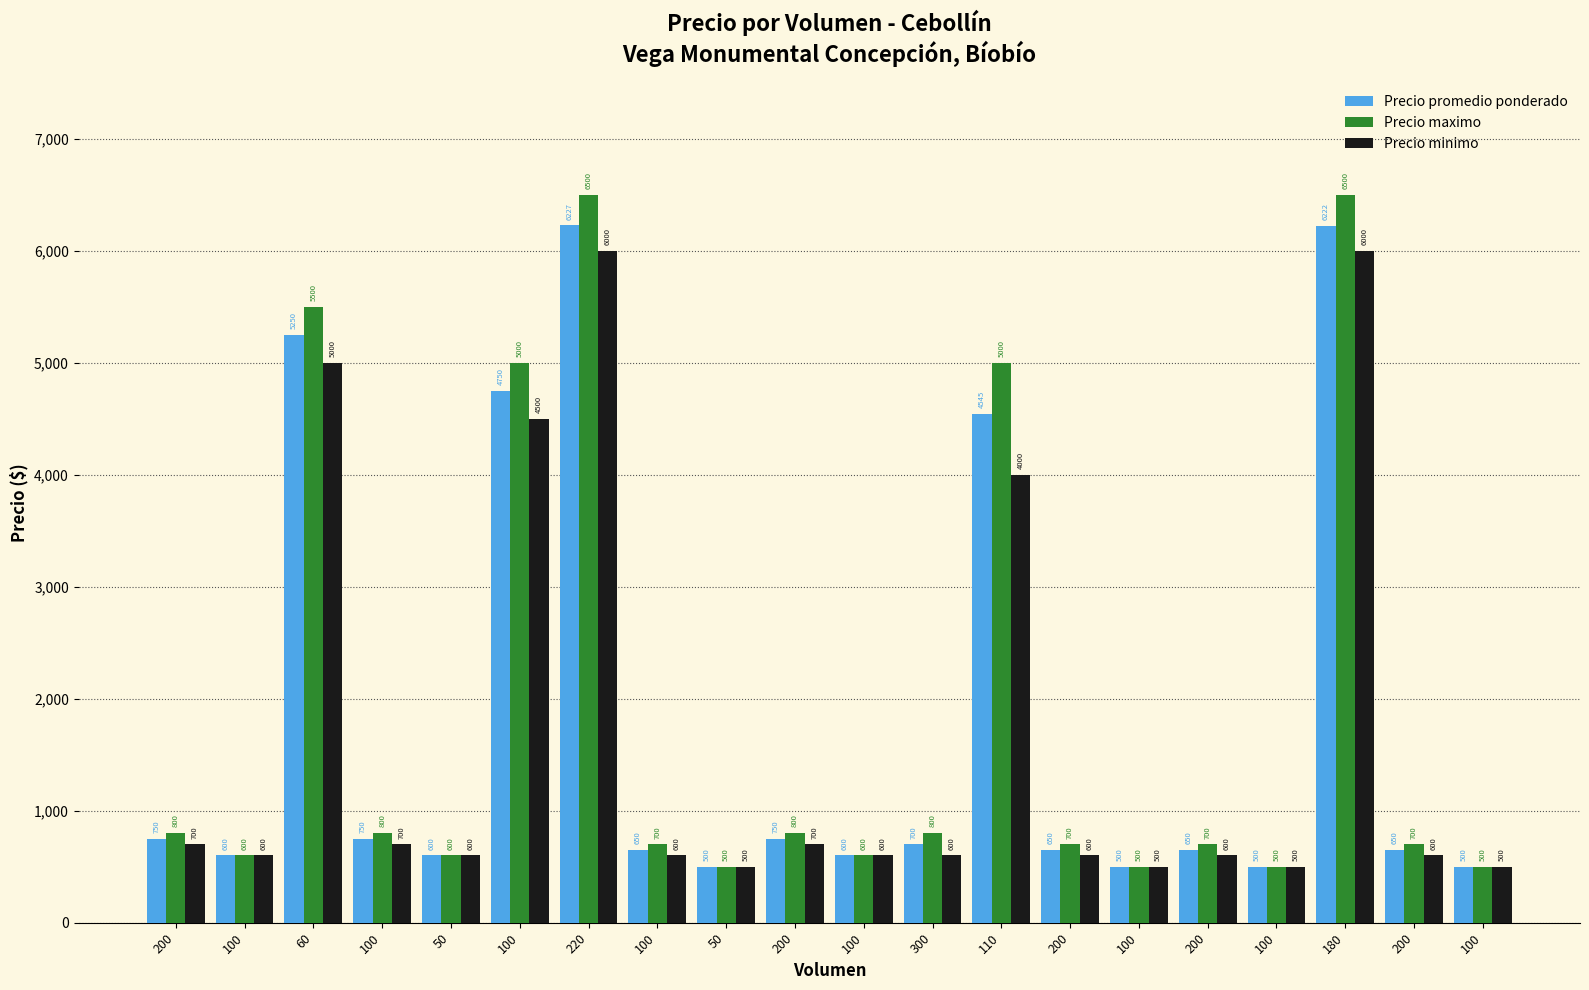

Does the chart contain stacked bars?

No